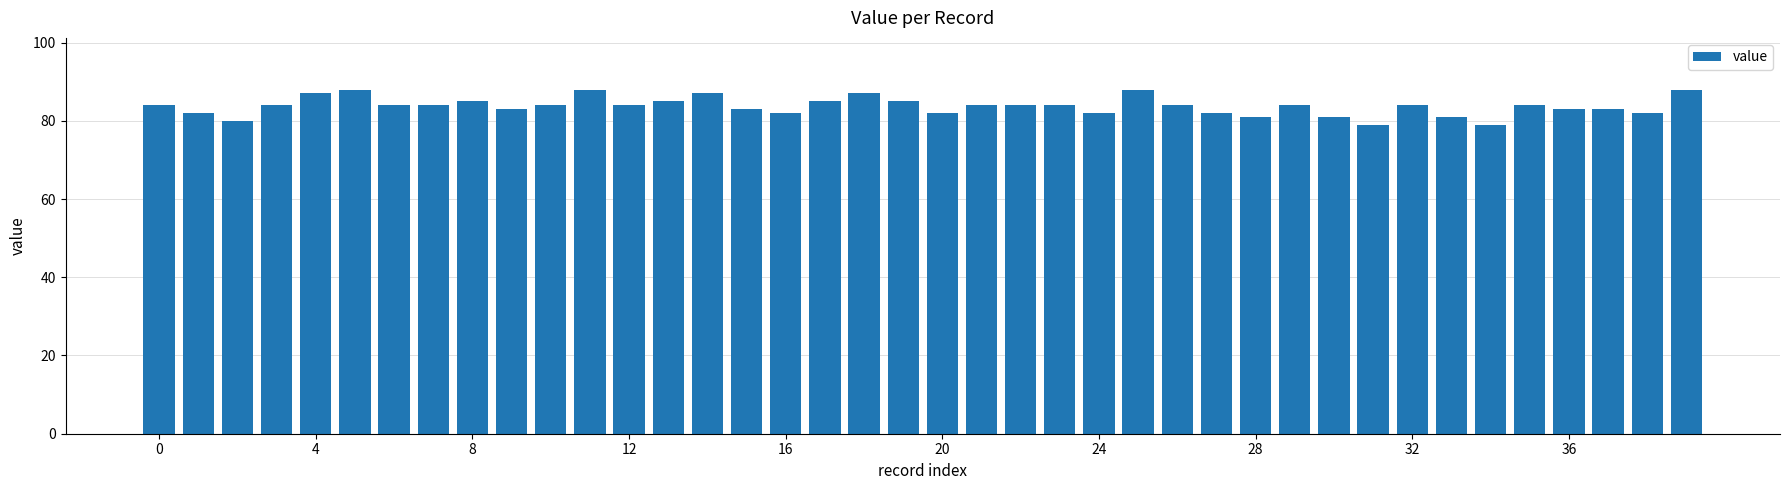

What is the value of the 10th bar from the left?

83